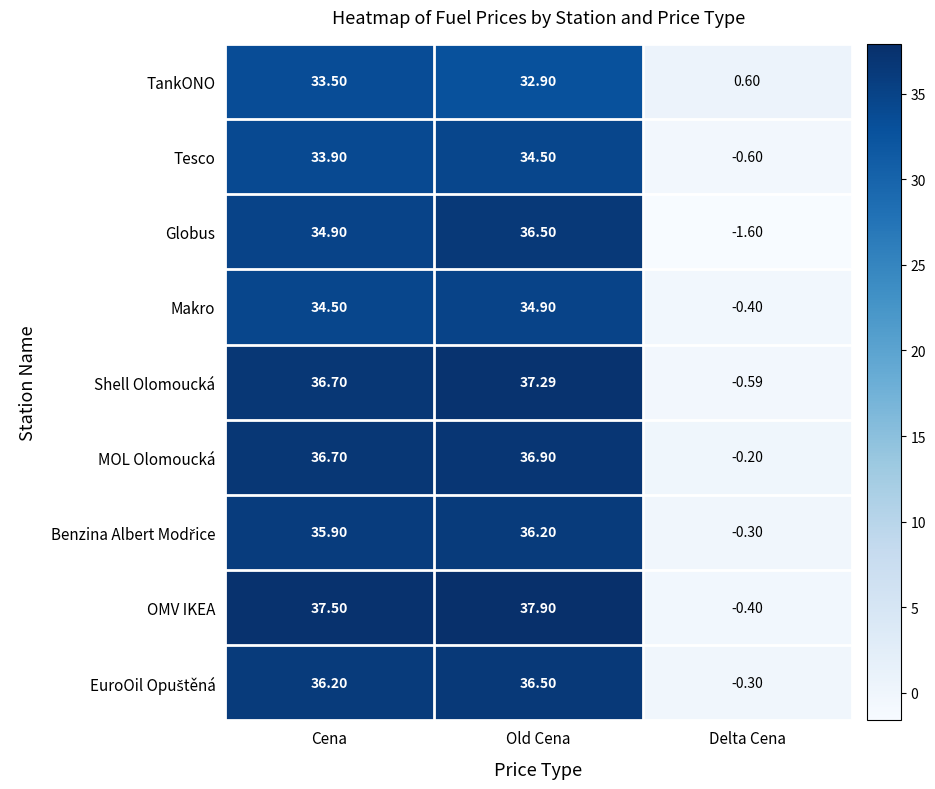

How many data points does each series have?

3